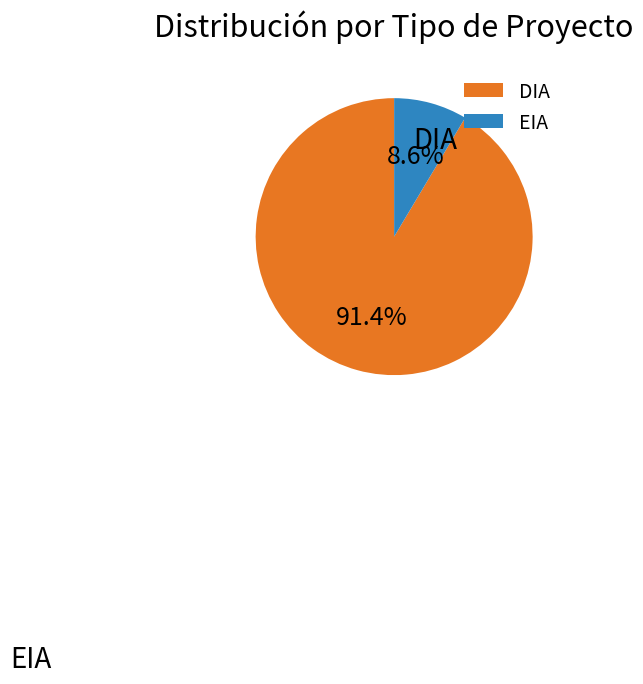

Count the number of slices in the pie.

2